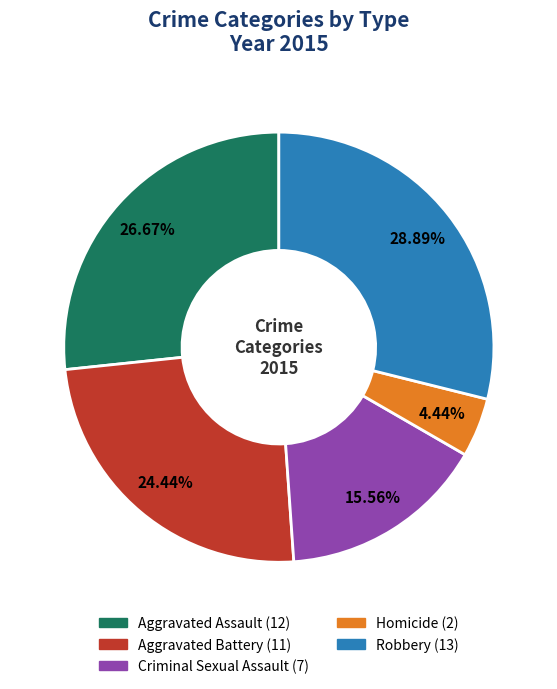

True or false: Aggravated Assault accounts for 37% of the total.

False